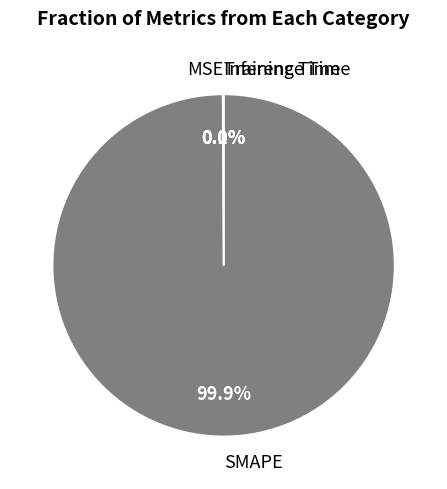

Is there a majority slice in this chart?

Yes